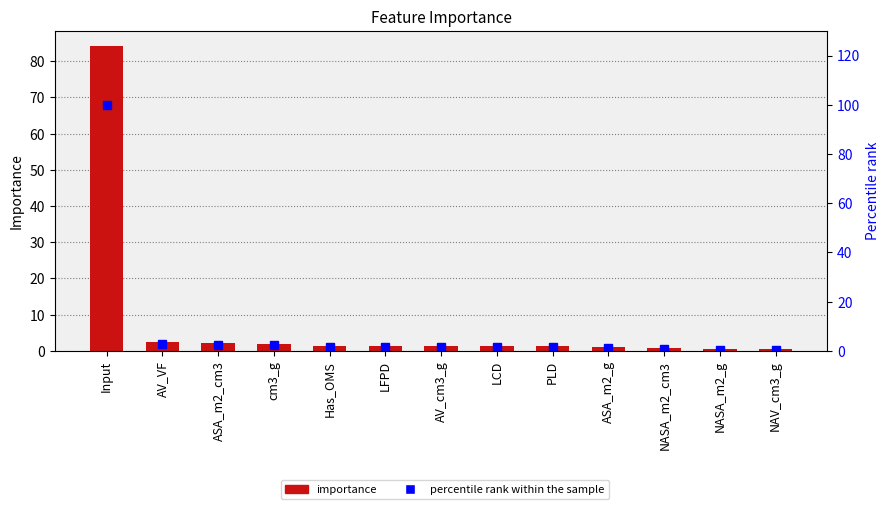

What is the sum of all percentile rank within the sample values?

118.8